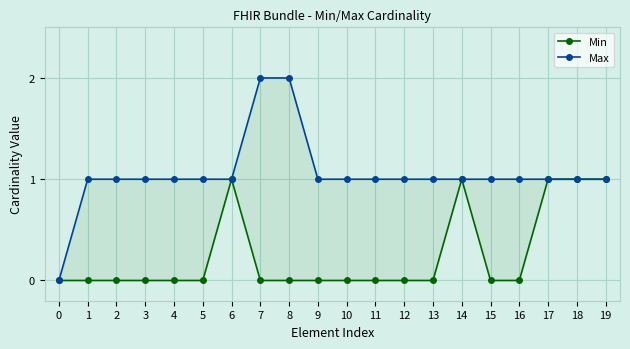

List the series in order of their overall mean, highest first.

Max, Min